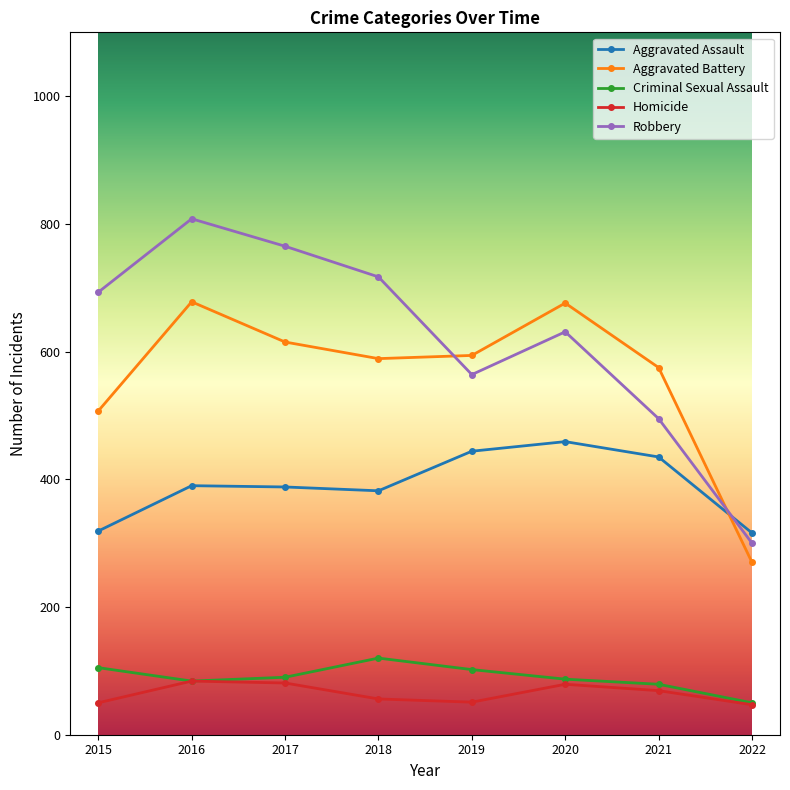

What is the maximum value for Robbery?

808